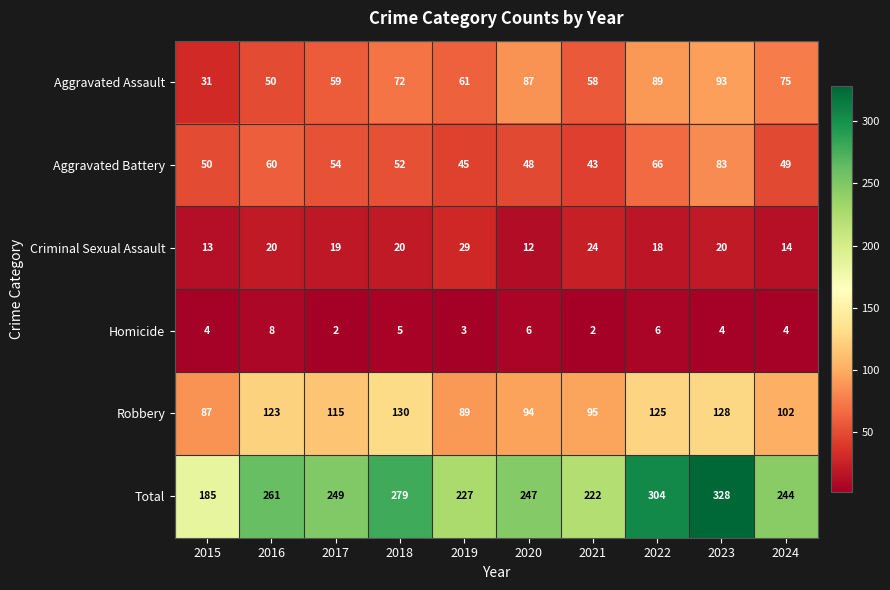

True or false: Aggravated Battery has a value of 19 at 2021.

False